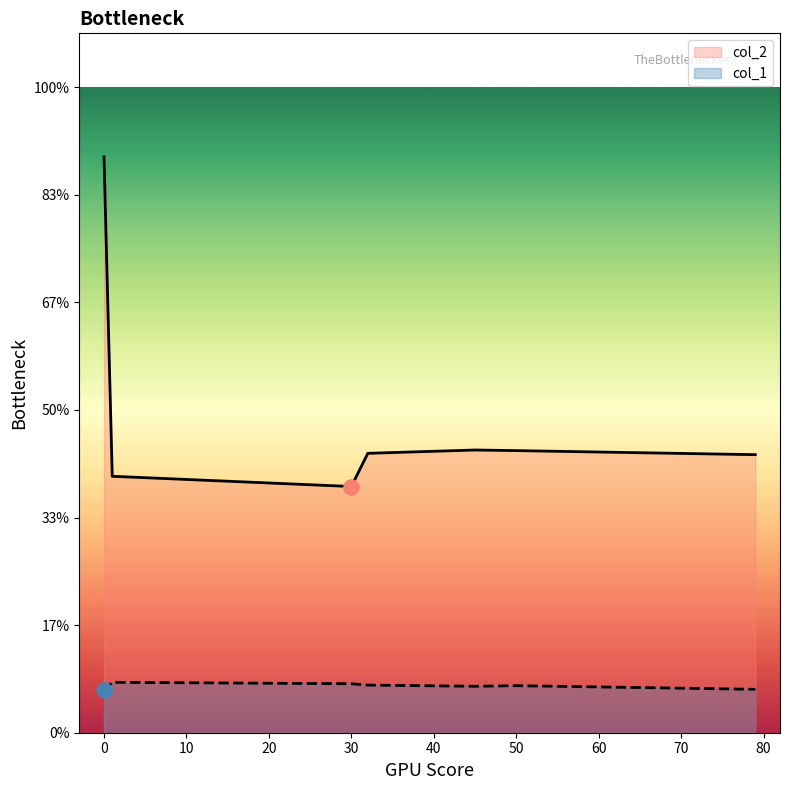

Is the value of col_1 at 32 greater than the value of col_2 at 32?

No